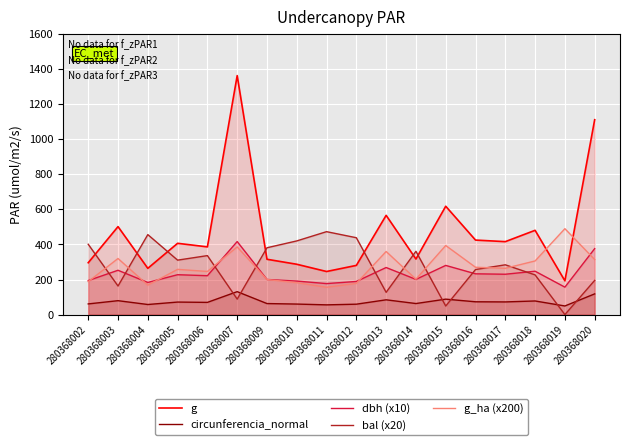

How many values in the g series are below 406?

9